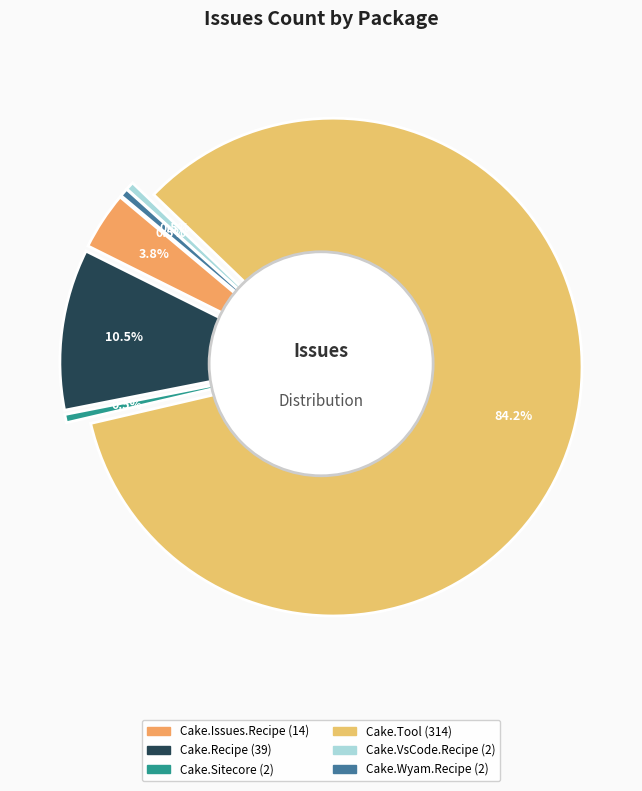

Approximately how many times larger is the value at Cake.Recipe compared to Cake.Issues.Recipe?

2.8